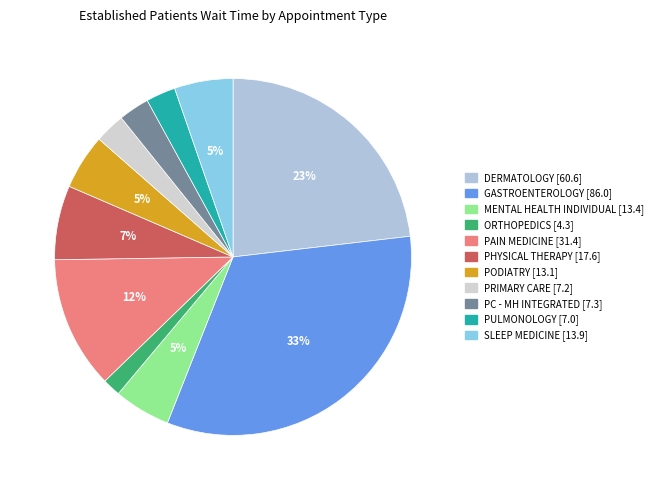

How many segments does this pie chart have?

11